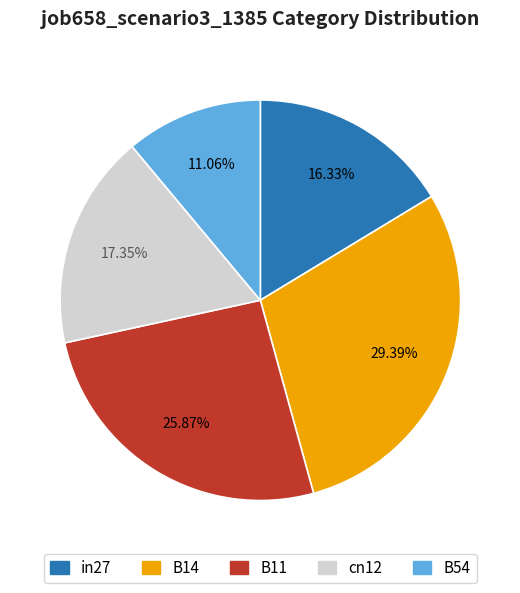

Combined, what portion of the pie is B14 and in27?

45.7%